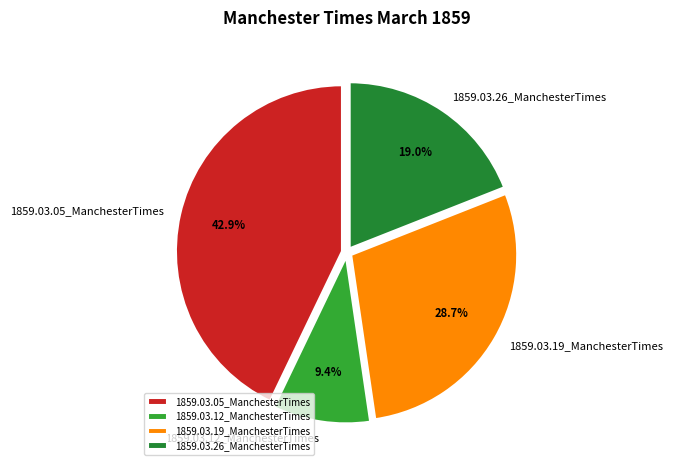

How many slices are in this pie chart?

4